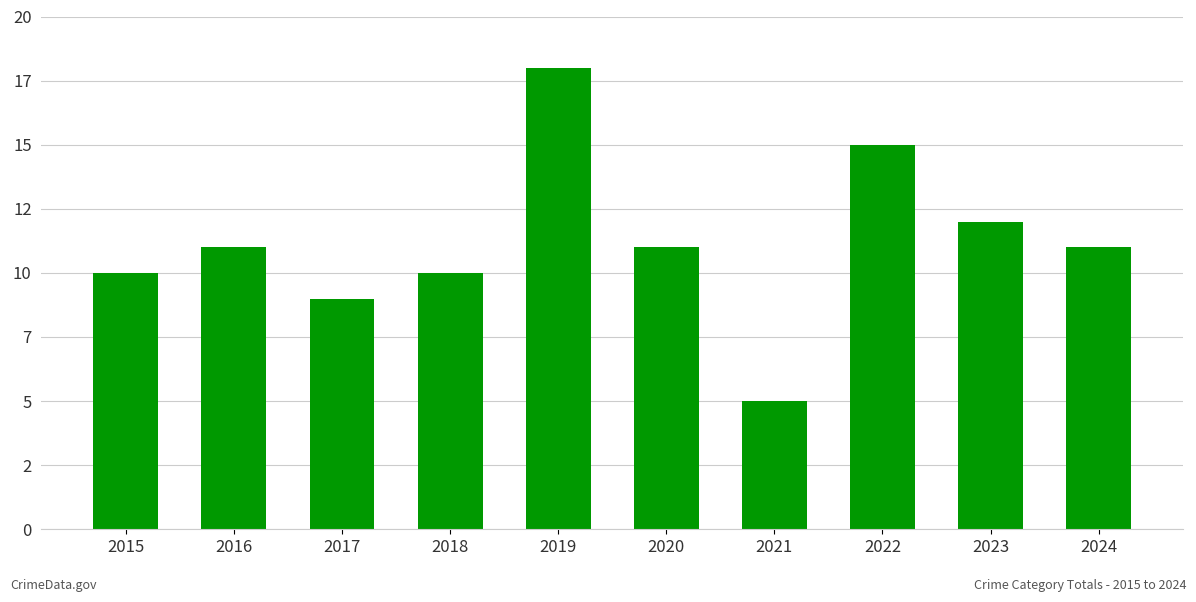

What is the sum of the values at 2016 and 2017?

20